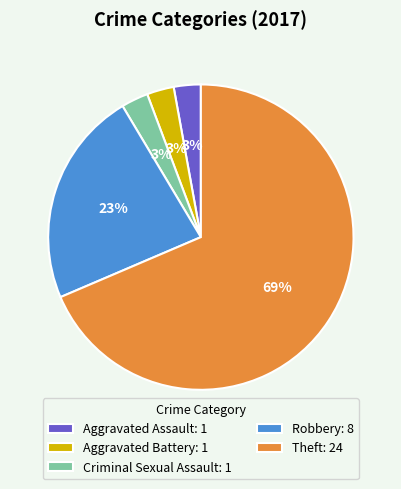

To the nearest percent, what portion does Robbery: 8 represent?

23%